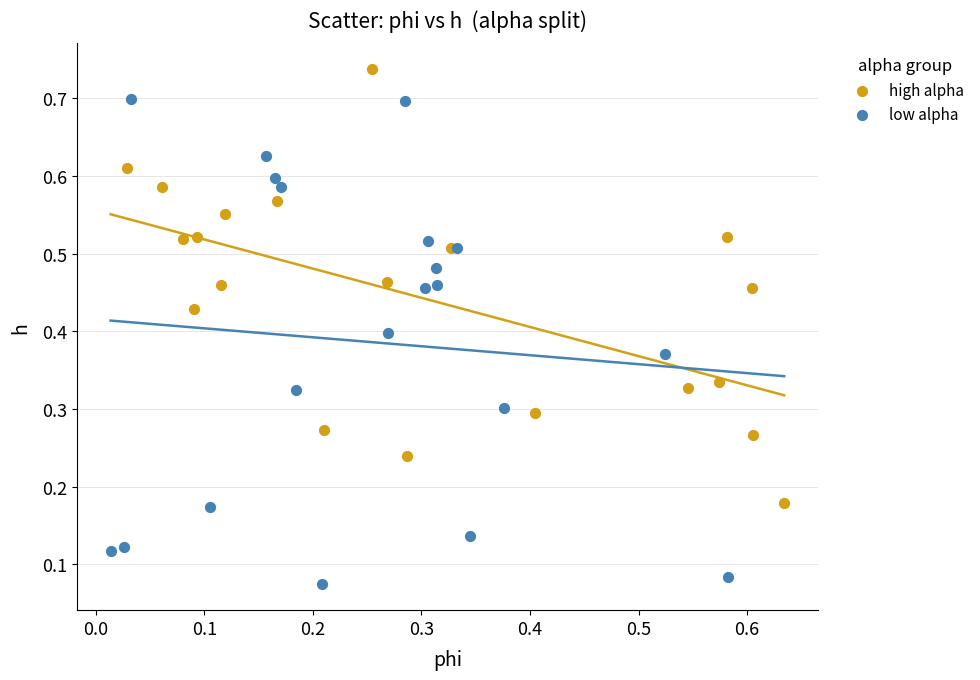

Which series reaches the maximum Y coordinate?

high alpha